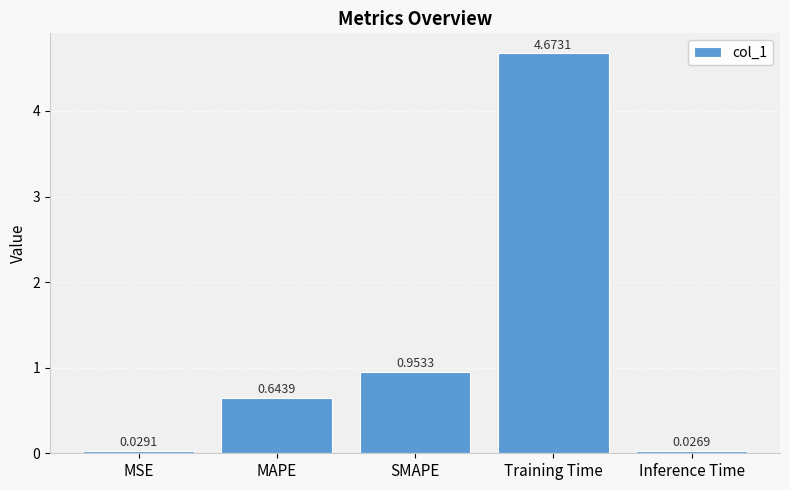

Rank the categories by value from lowest to highest.

Inference Time, MSE, MAPE, SMAPE, Training Time